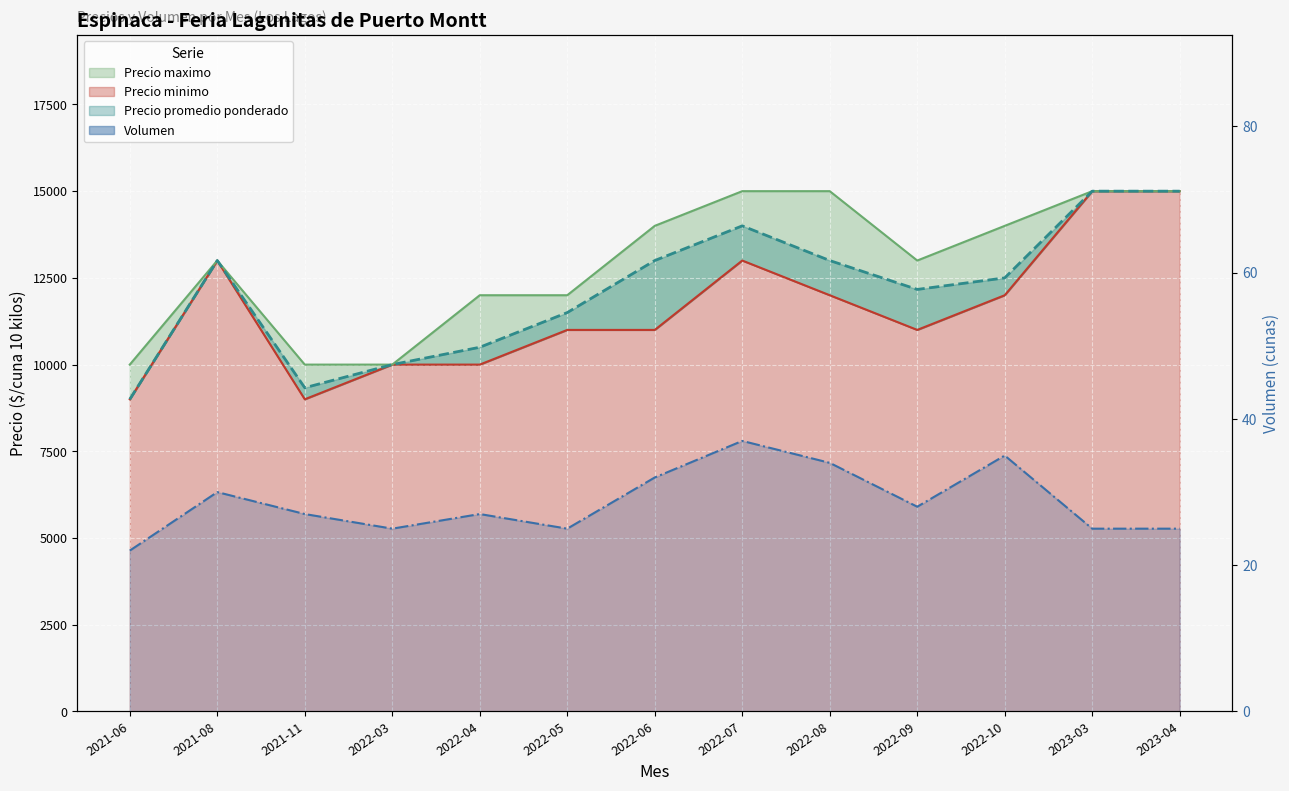

Which series has the largest total across all categories?

Precio maximo